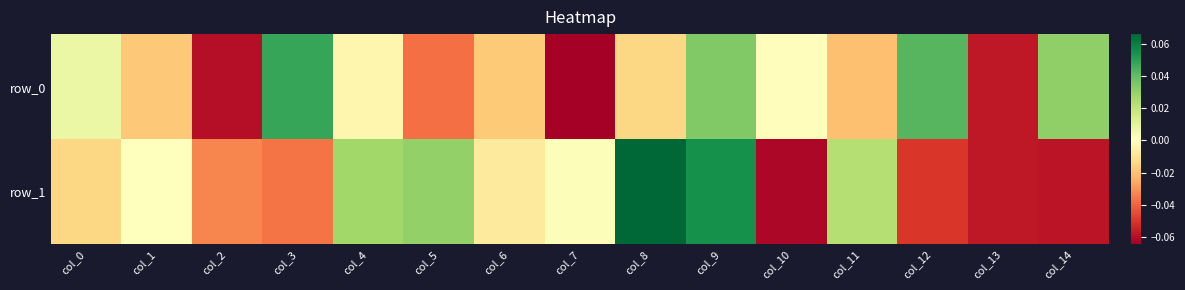

Reading right to left, what are all the values shown in this chart?

row_0: col_14=0.0	col_13=-0.1	col_12=0.0	col_11=-0.0	col_10=0.0	col_9=0.0	col_8=-0.0	col_7=-0.1	col_6=-0.0	col_5=-0.0	col_4=-0.0	col_3=0.0	col_2=-0.1	col_1=-0.0	col_0=0.0
row_1: col_14=-0.1	col_13=-0.1	col_12=-0.0	col_11=0.0	col_10=-0.1	col_9=0.1	col_8=0.1	col_7=0.0	col_6=-0.0	col_5=0.0	col_4=0.0	col_3=-0.0	col_2=-0.0	col_1=0.0	col_0=-0.0